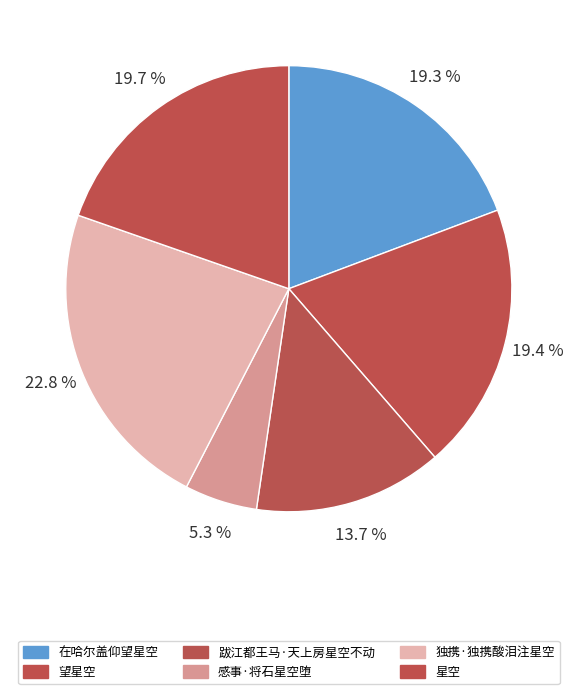

Rank the categories by value from lowest to highest.

感事·将石星空堕, 跋江都王马·天上房星空不动, 在哈尔盖仰望星空, 望星空, 星空, 独携·独携酸泪注星空